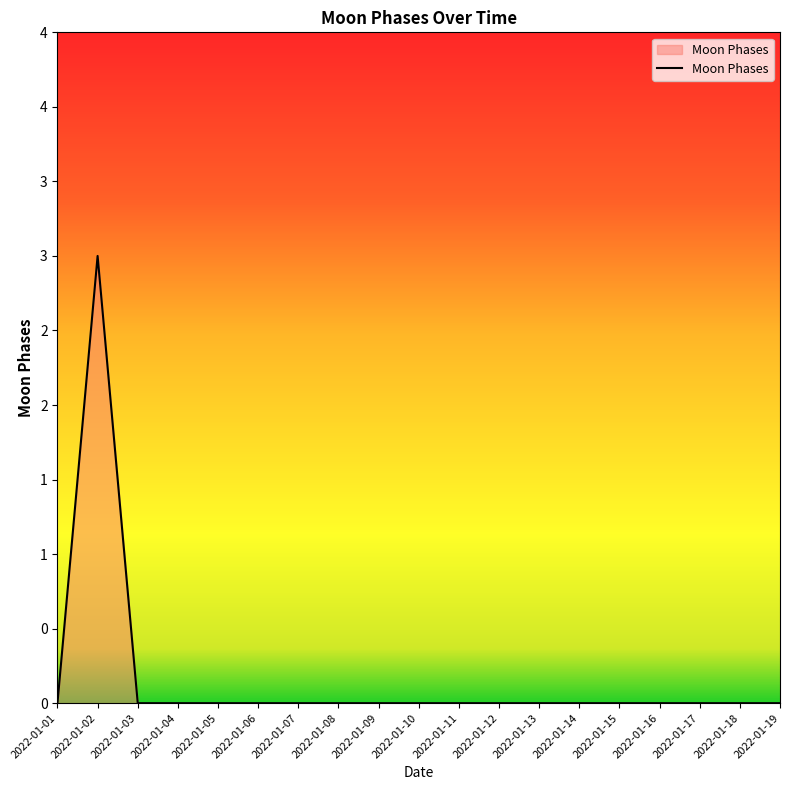

At which category does the data reach its first local peak?

2022-01-02